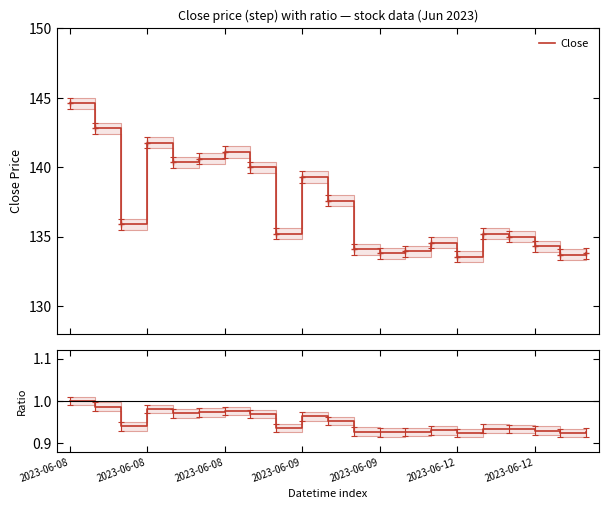

What is the value of the Ratio point at the 21st from the left?

0.9